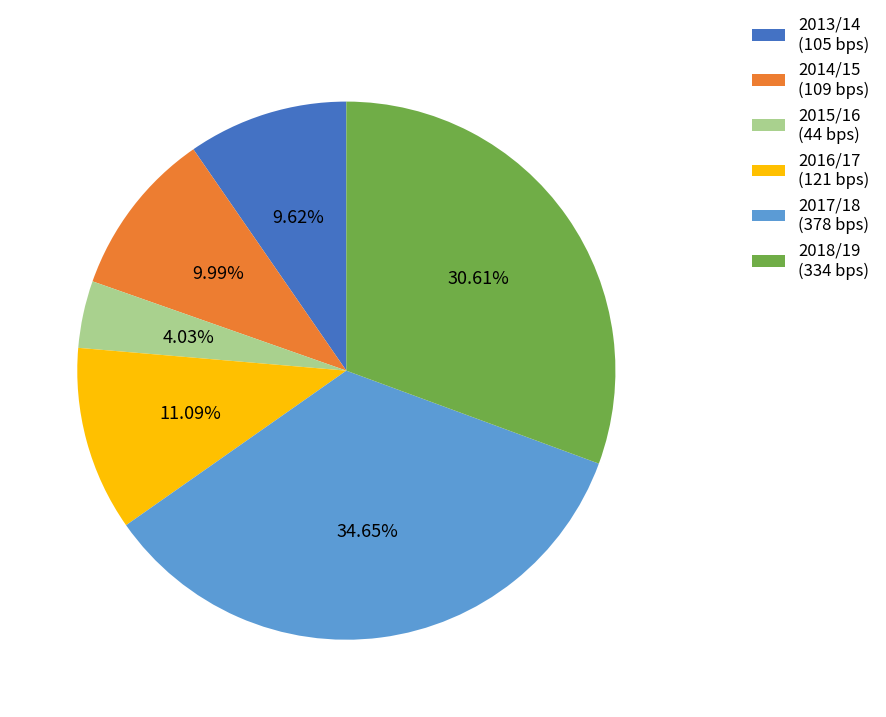

Does 2018/19 represent more than half of the total?

No